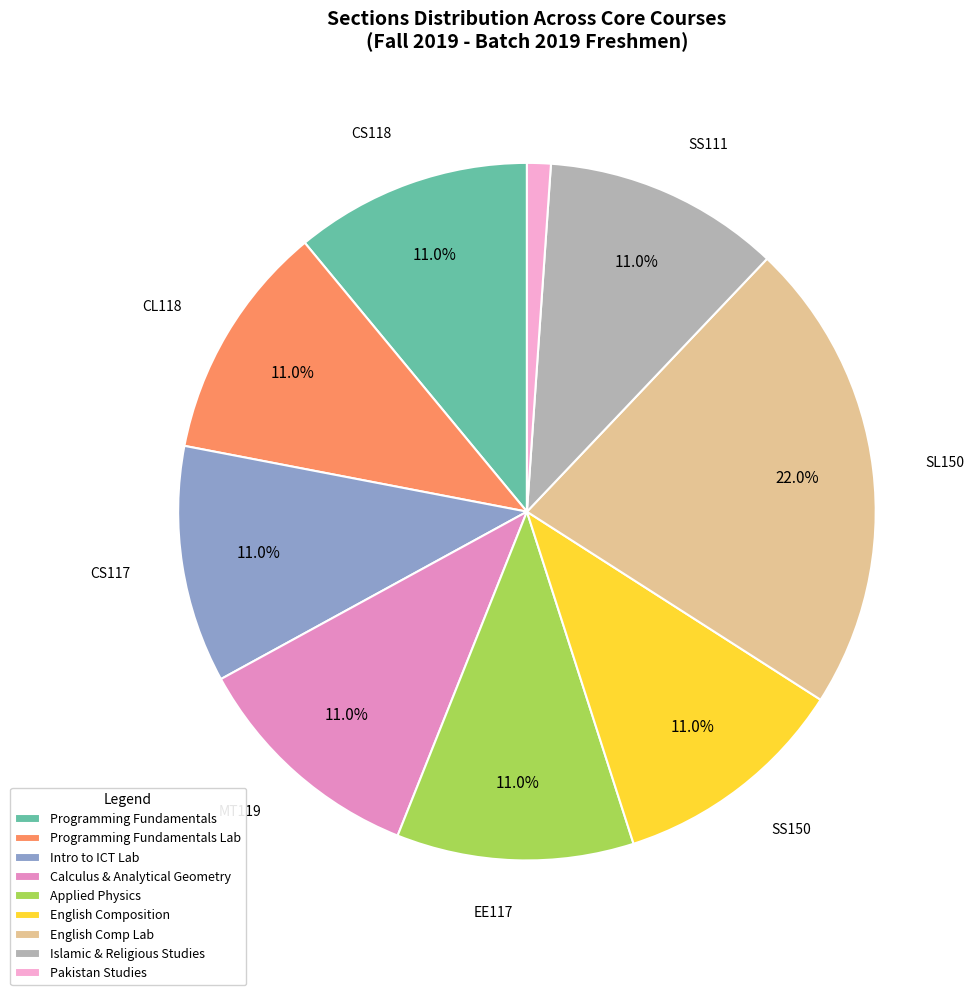

What is the largest slice in the pie chart?

English Comp Lab